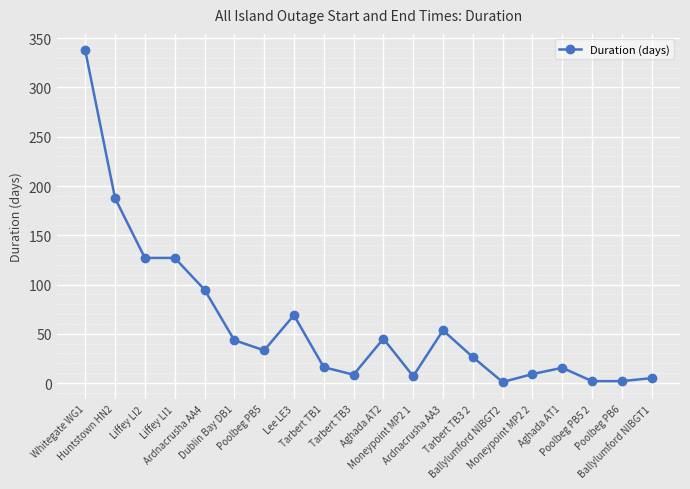

What is the sum of all values?

1210.2